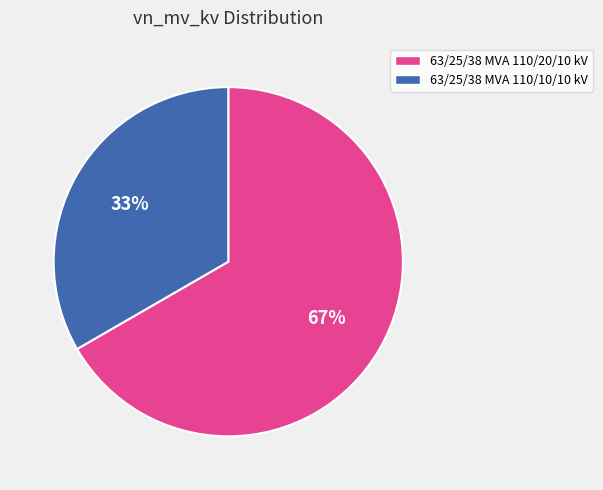

What is the largest slice in the pie chart?

63/25/38 MVA 110/20/10 kV